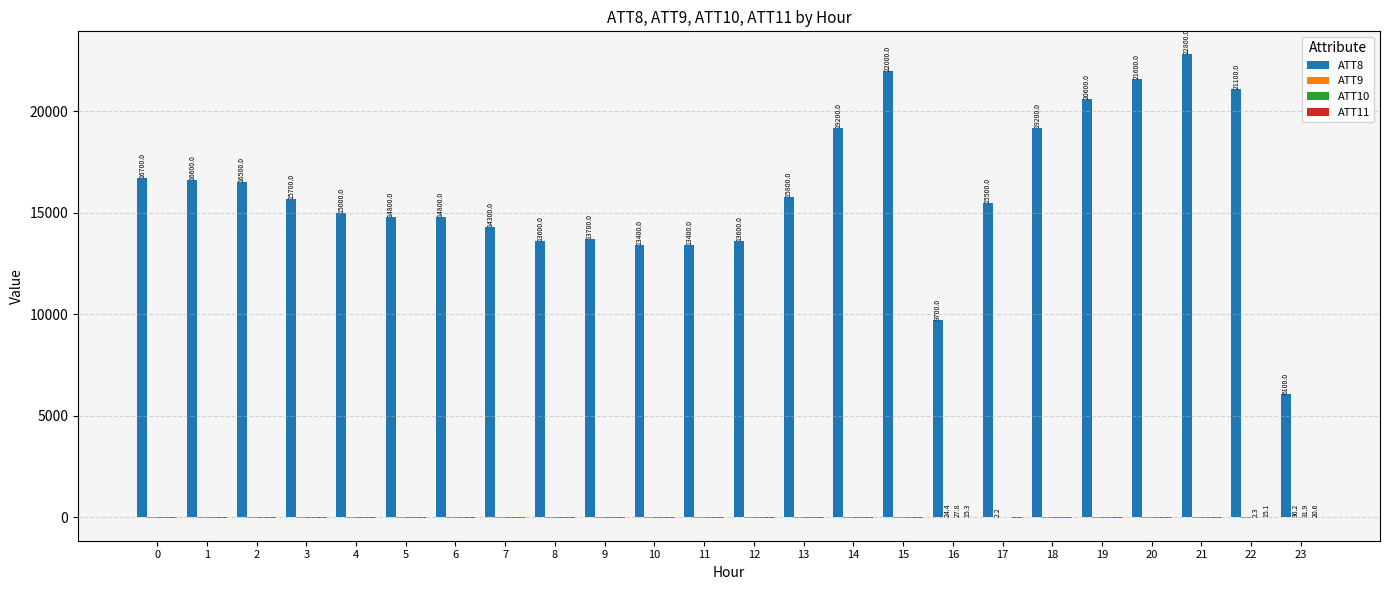

Are the bars grouped side by side (vs. stacked)?

Yes